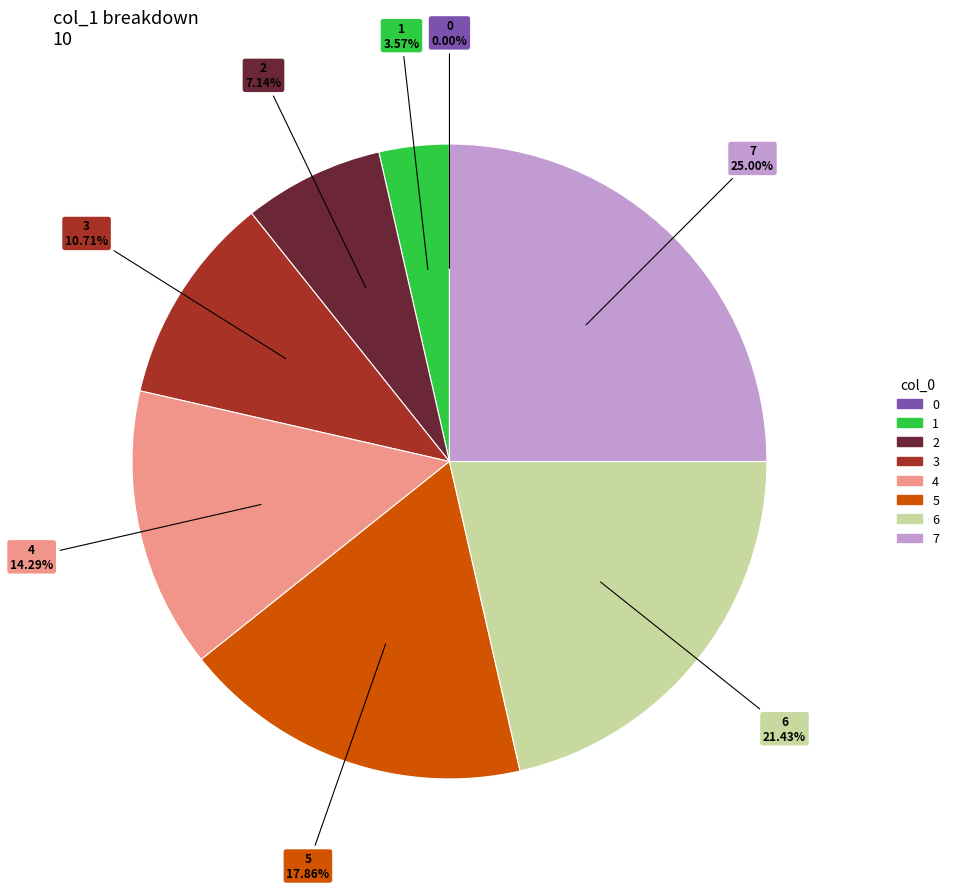

To the nearest percent, what is the average slice percentage?

12%